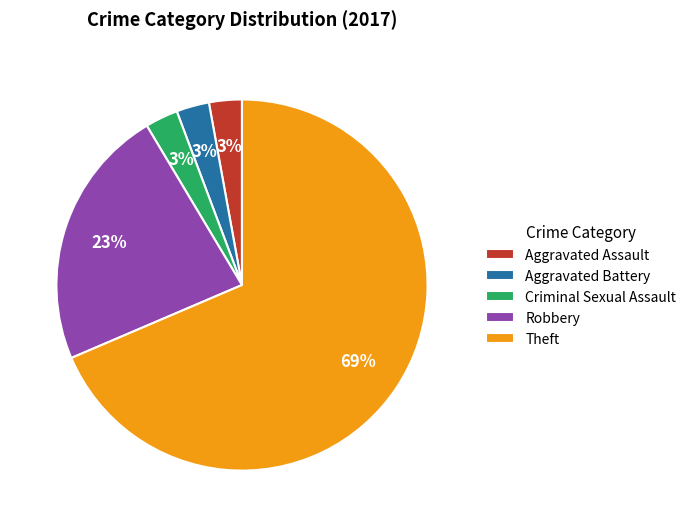

Between Aggravated Battery and Theft, which is larger?

Theft